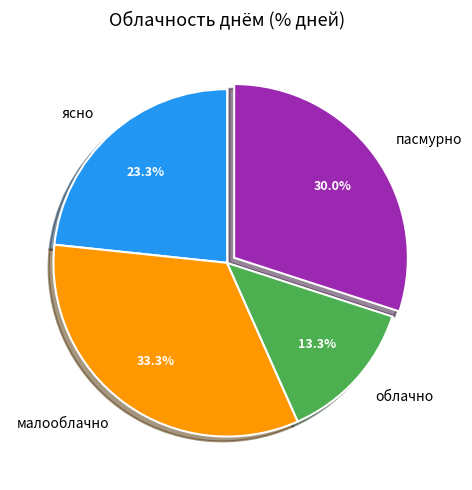

How many slices are in this pie chart?

4